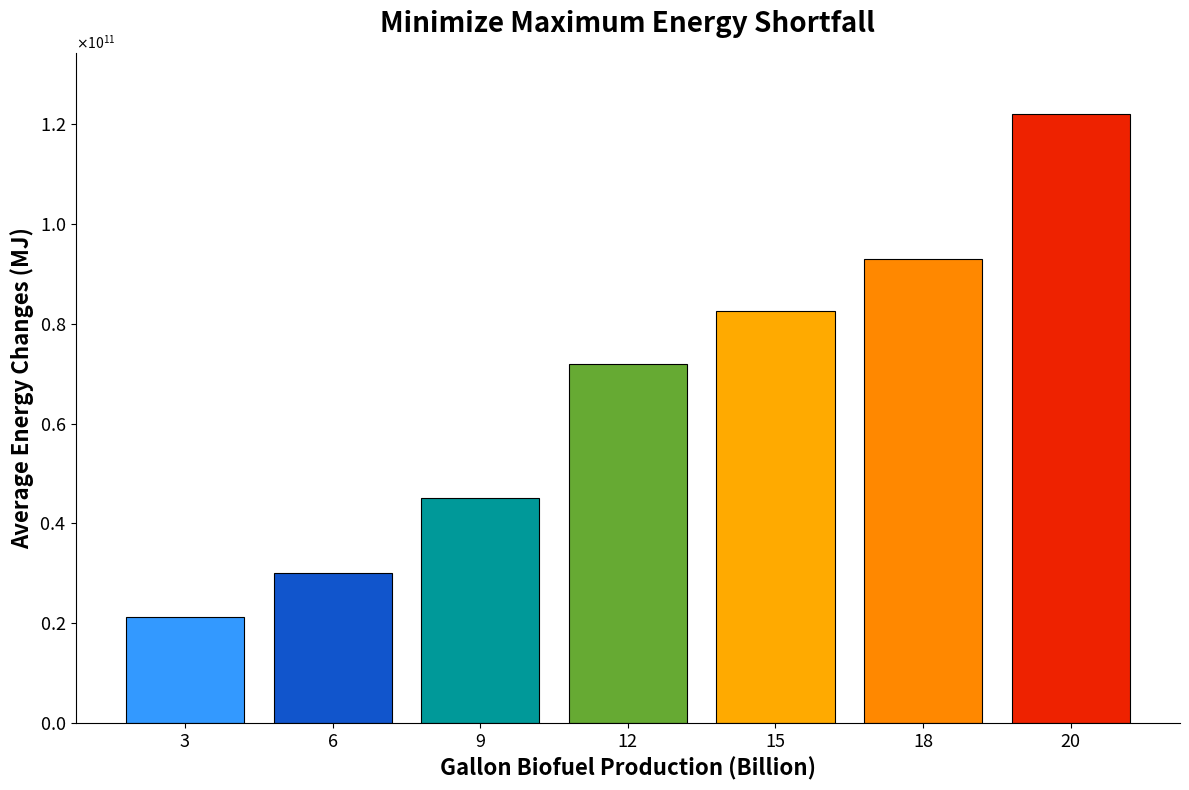

Reading left to right, transcribe all the data shown in this chart.

21300000000	30000000000	45000000000	72000000000	82500000000	93000000000	122000000000